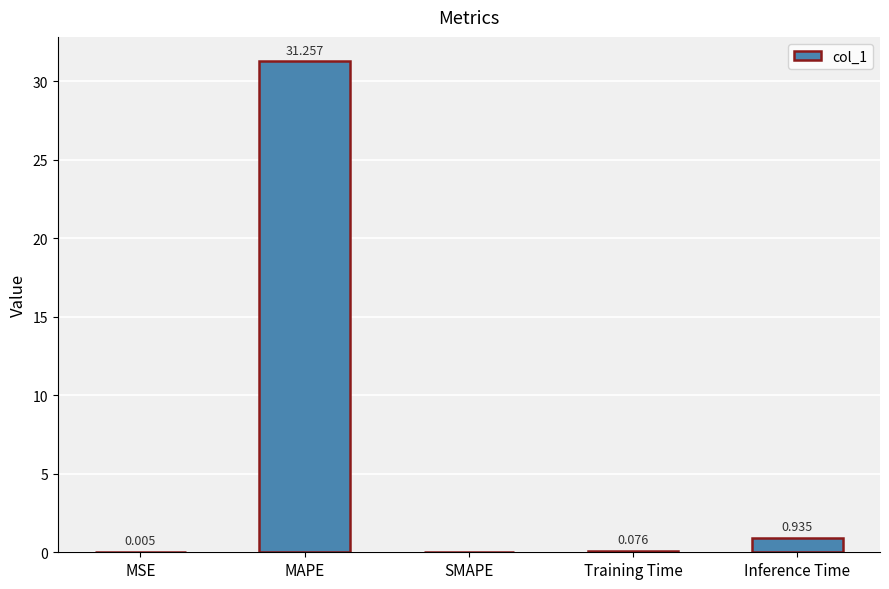

Which label corresponds to the largest value in the chart?

MAPE